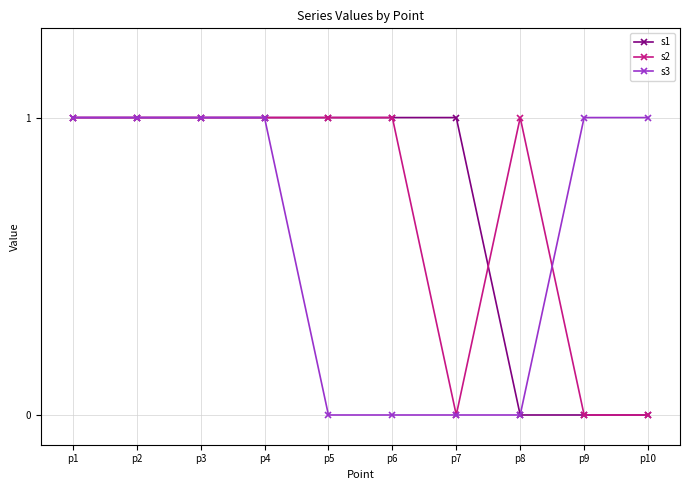

At how many categories does at least one series exceed 0?

10